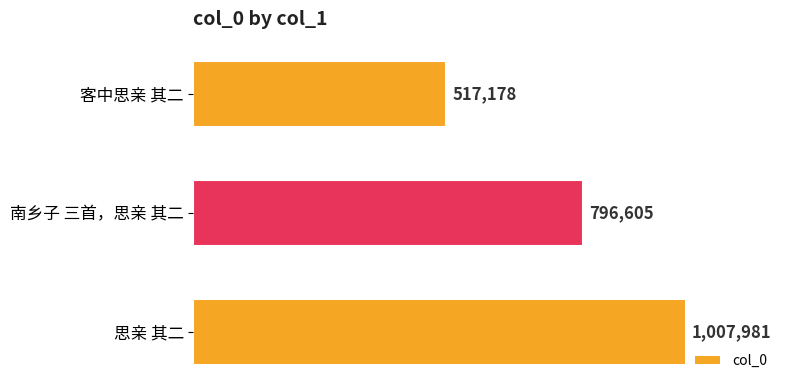

What is the minimum value shown in the chart?

517178